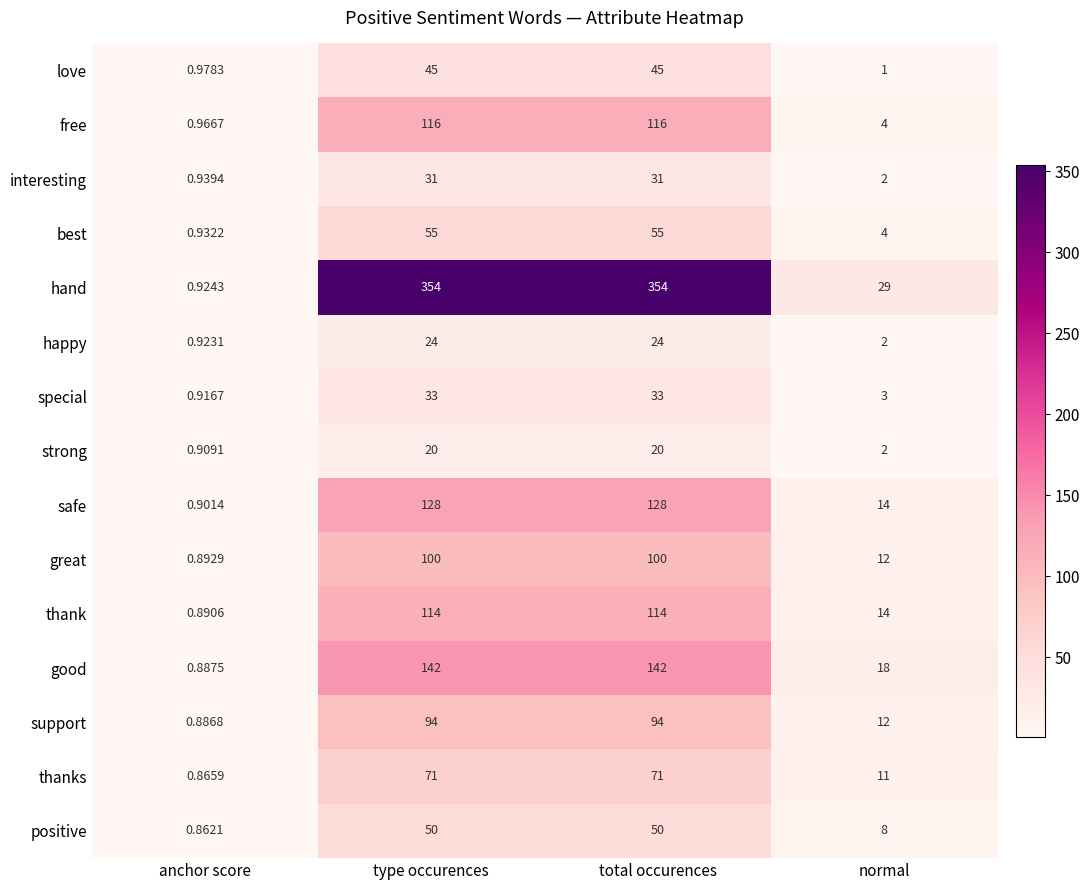

Which series has the largest range (max minus min)?

hand